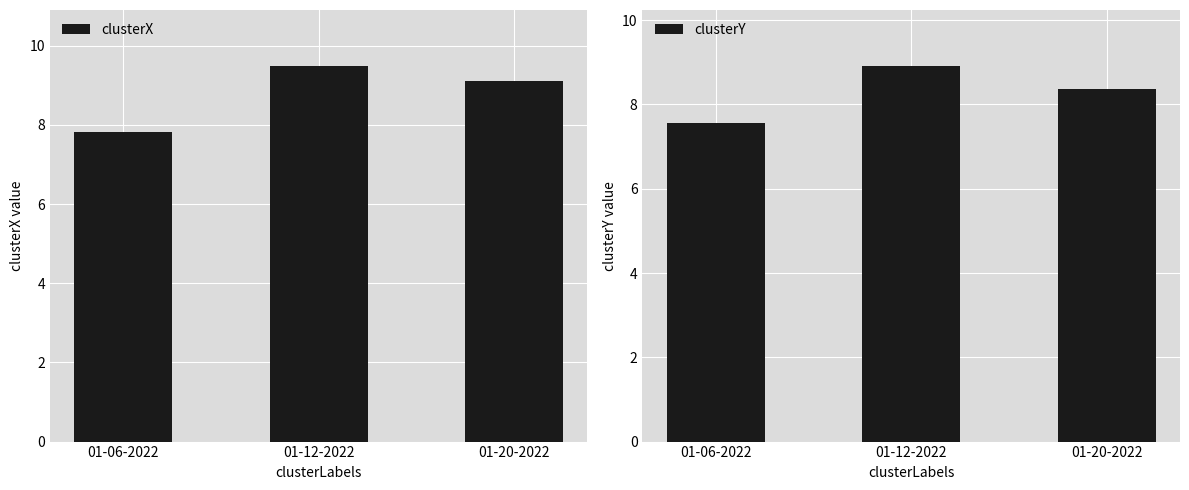

At which label does clusterX first exceed 9?

01-12-2022